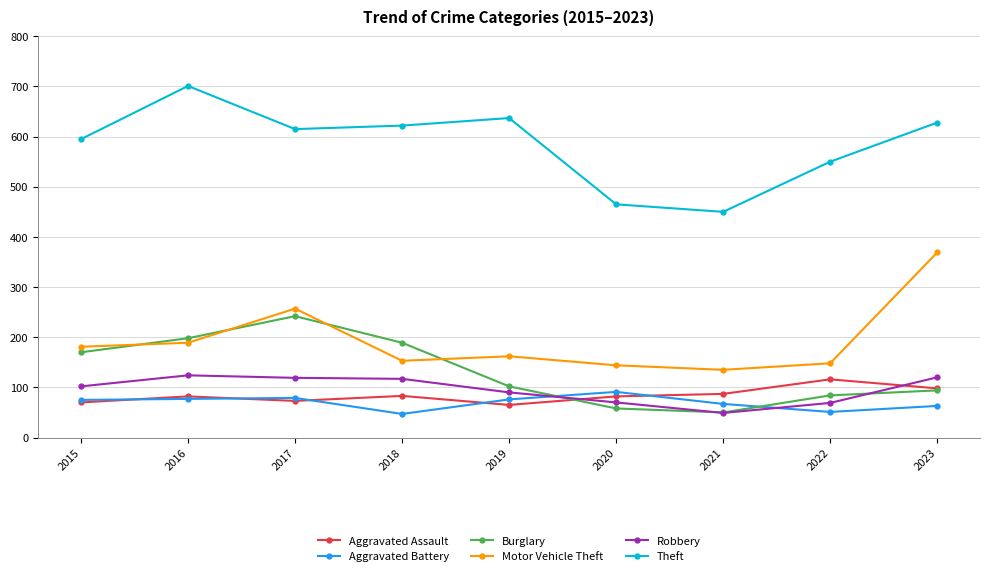

At which label does Aggravated Battery reach its peak?

2020